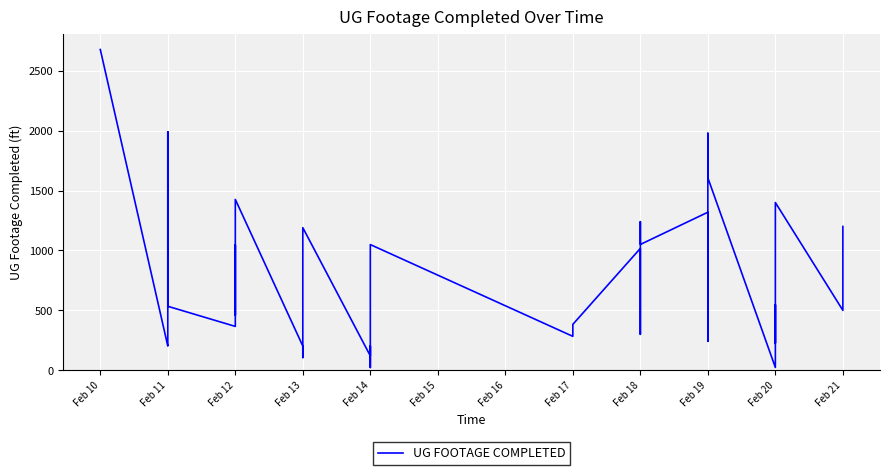

What is the difference between the values at Feb 18 and Feb 19?

998